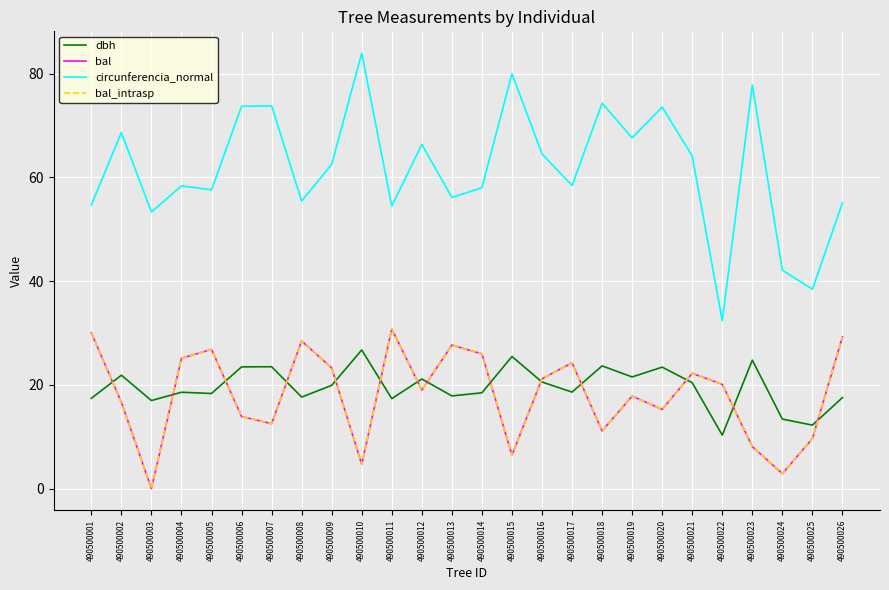

Which series has the widest spread of values?

circunferencia_normal